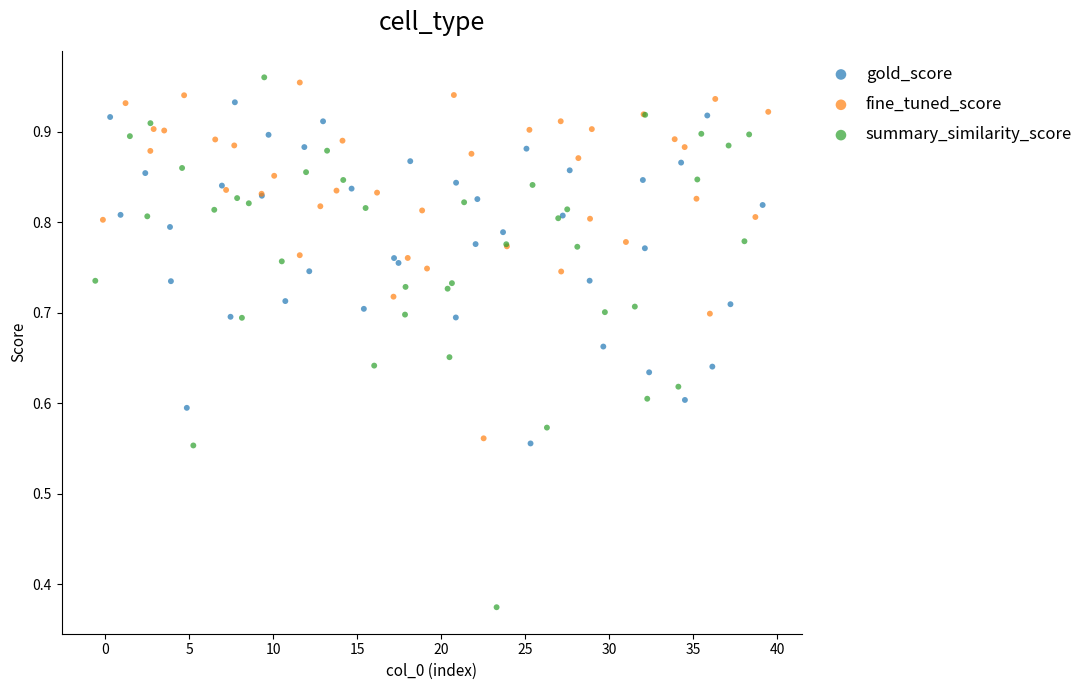

Which series has the widest spread of Y values?

summary_similarity_score